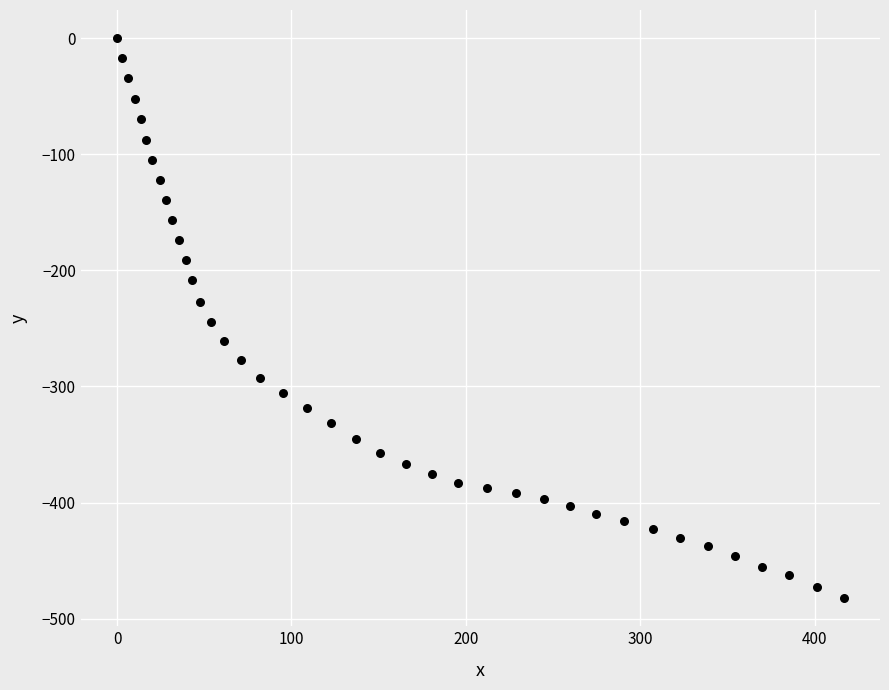

What is the range of Y values (max minus min)?

482.4